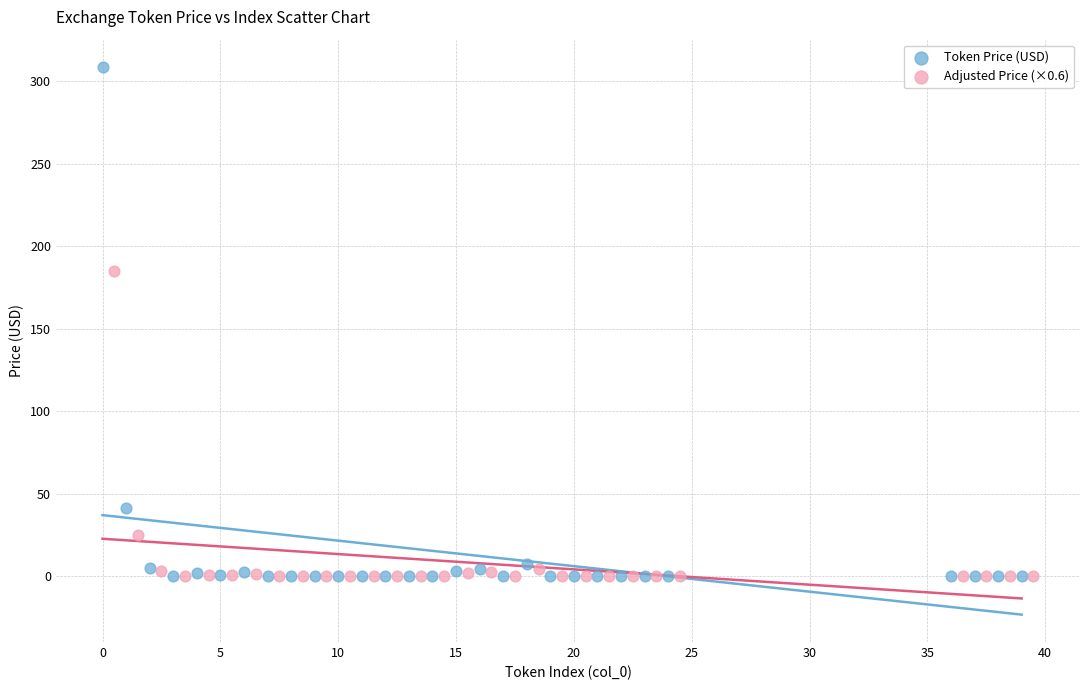

Which series has the widest spread of Y values?

Token Price (USD)